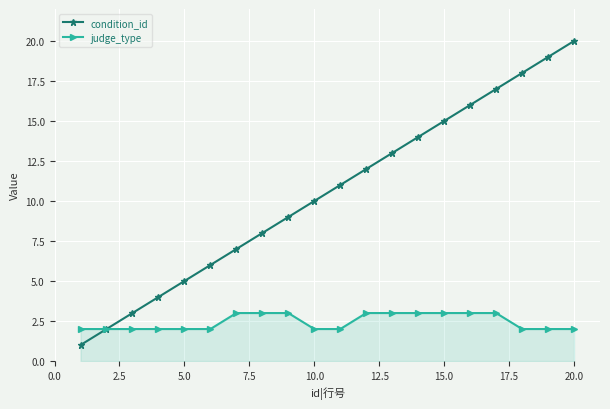

Which series has the largest total across all categories?

condition_id